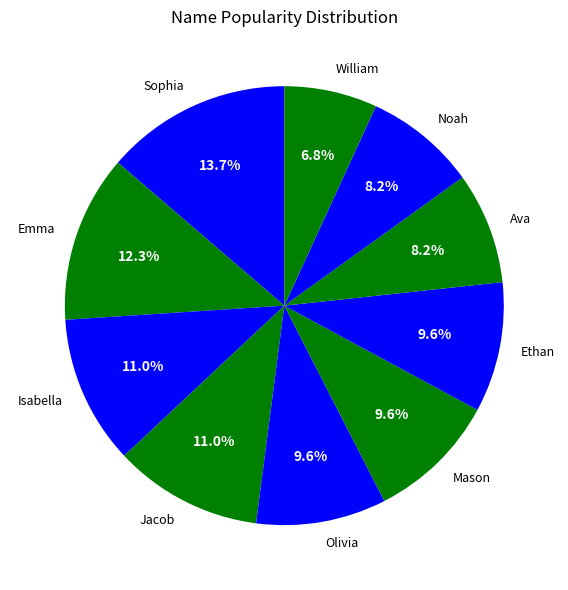

Which category has the smallest portion of the pie?

William